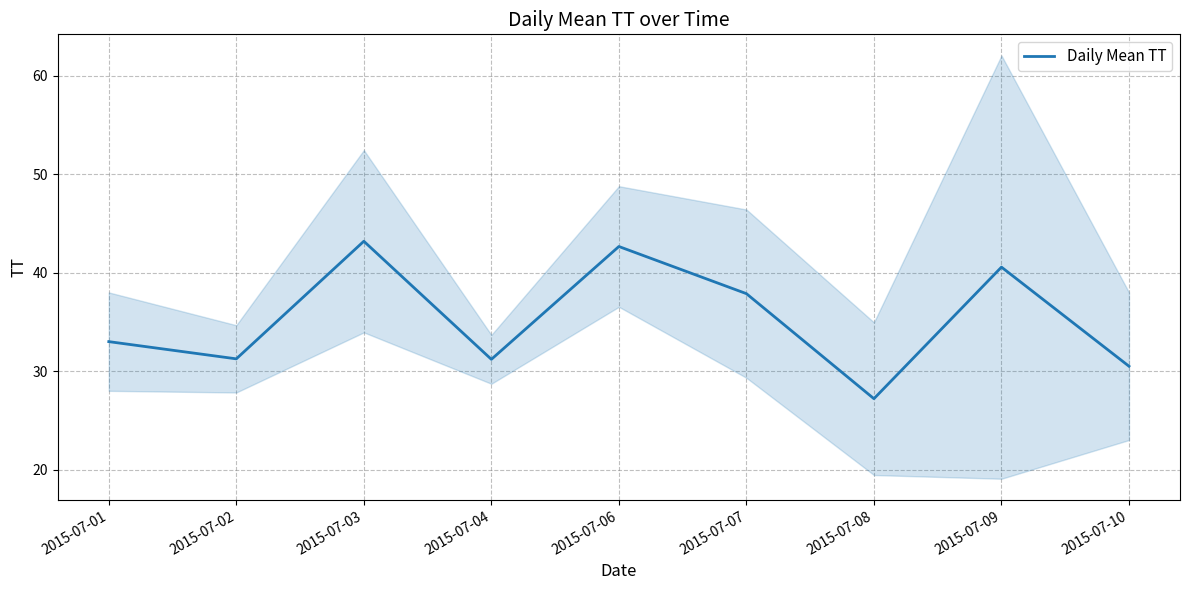

Reading right to left, transcribe all the data shown in this chart.

2015-07-10=30.5	2015-07-09=40.6	2015-07-08=27.2	2015-07-07=37.9	2015-07-06=42.7	2015-07-04=31.2	2015-07-03=43.2	2015-07-02=31.2	2015-07-01=33.0